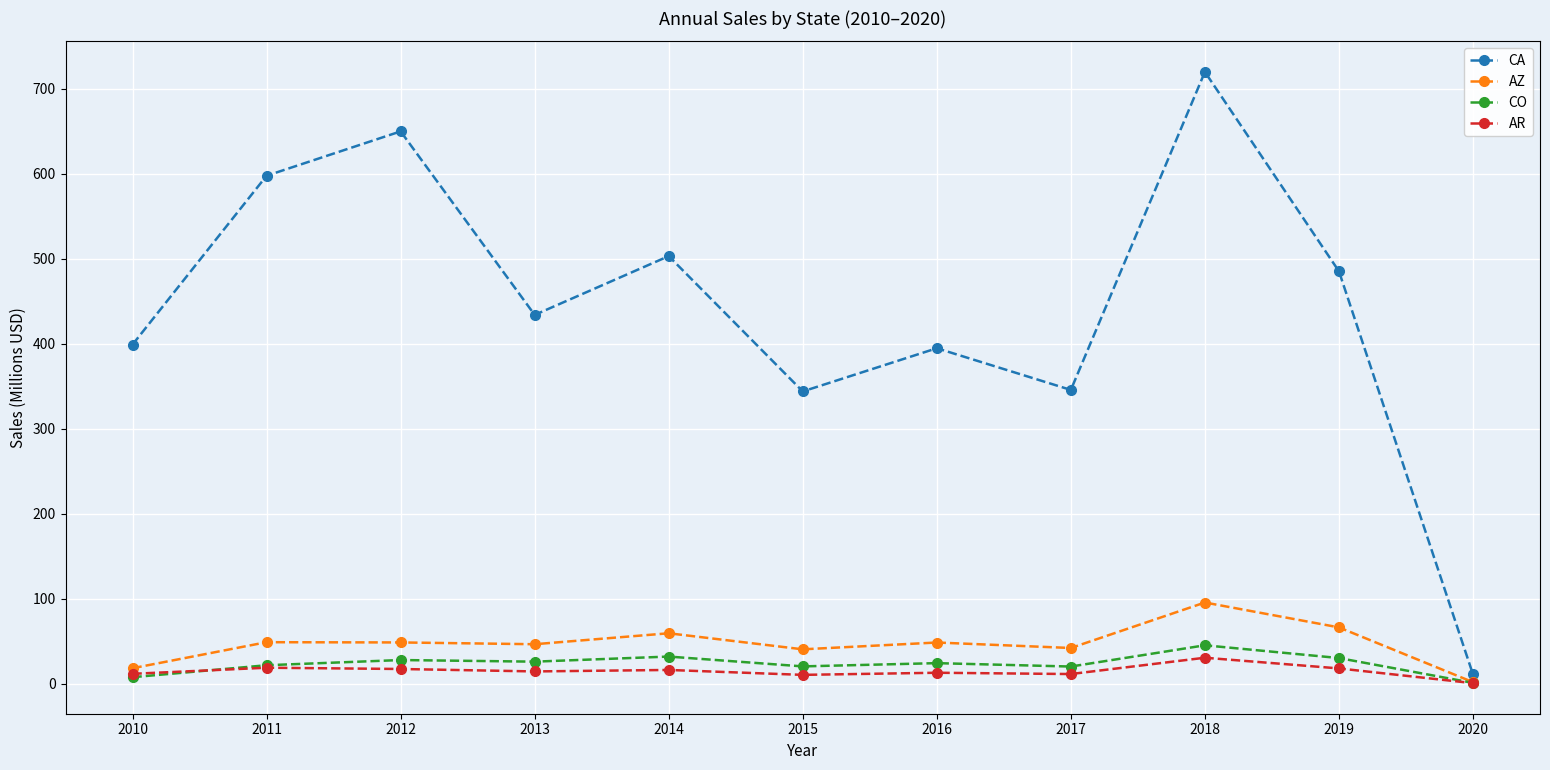

What is the value of the CA point at the 6th from the left?

343.8